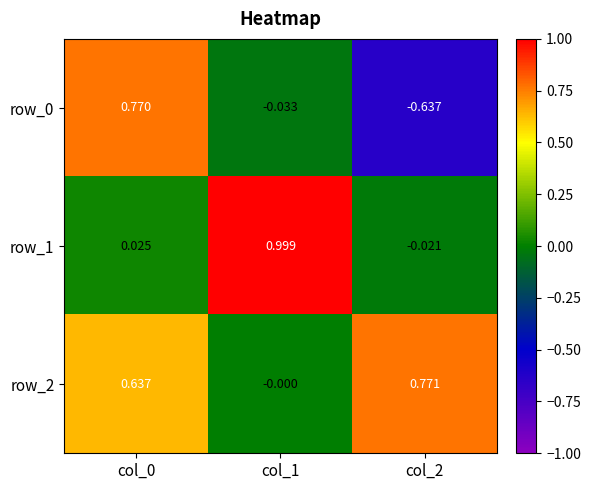

Is the value of row_1 at col_1 greater than the value of row_2 at col_0?

Yes